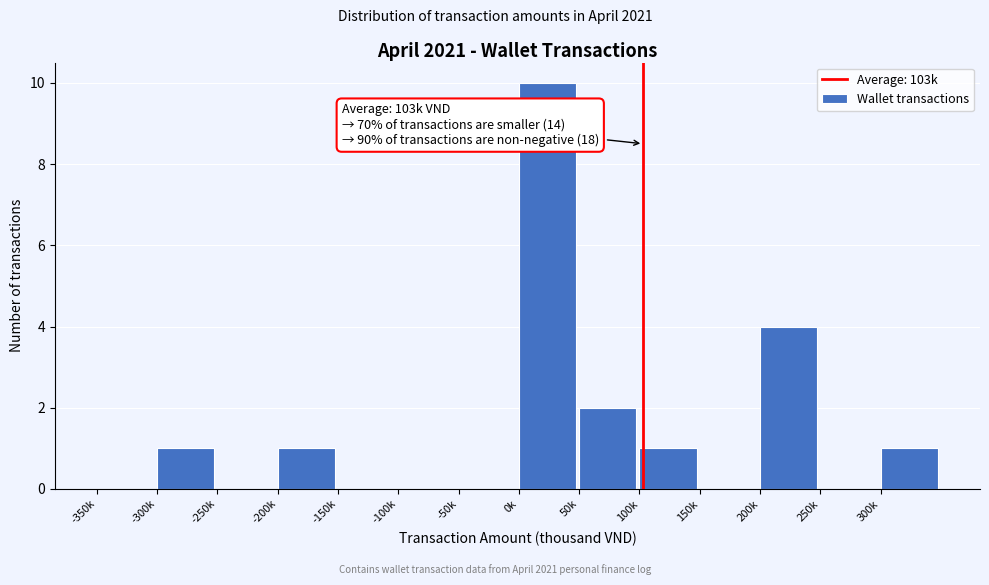

Reading left to right, what are all the values shown in this chart?

-350k=0	-300k=1	-250k=0	-200k=1	-150k=0	-100k=0	-50k=0	0k=10	50k=2	100k=1	150k=0	200k=4	250k=0	300k=1